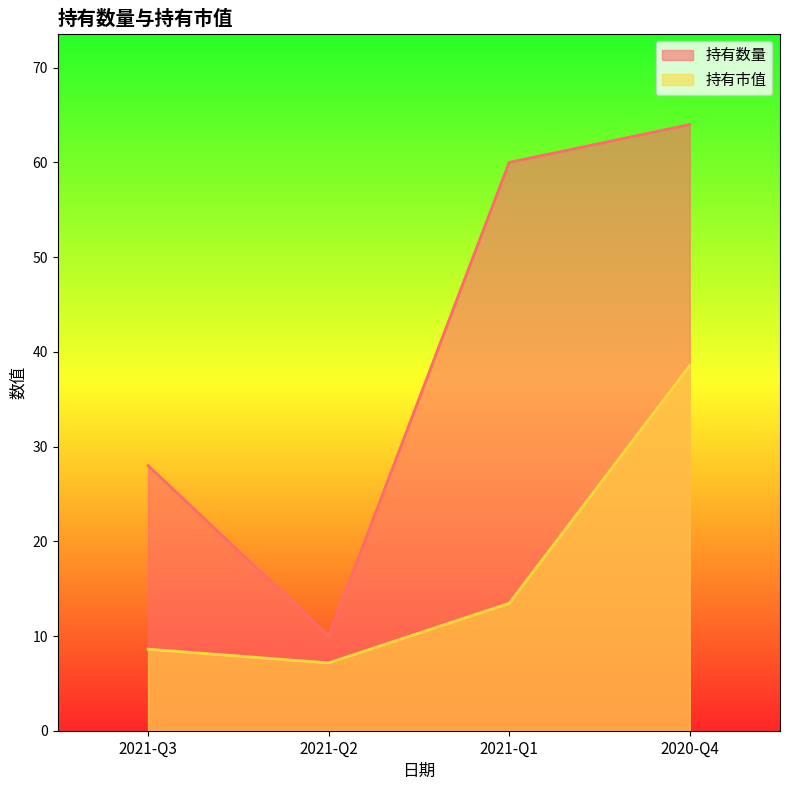

Between 2021-Q1 and 2020-Q4, which series saw the biggest shift?

持有市值